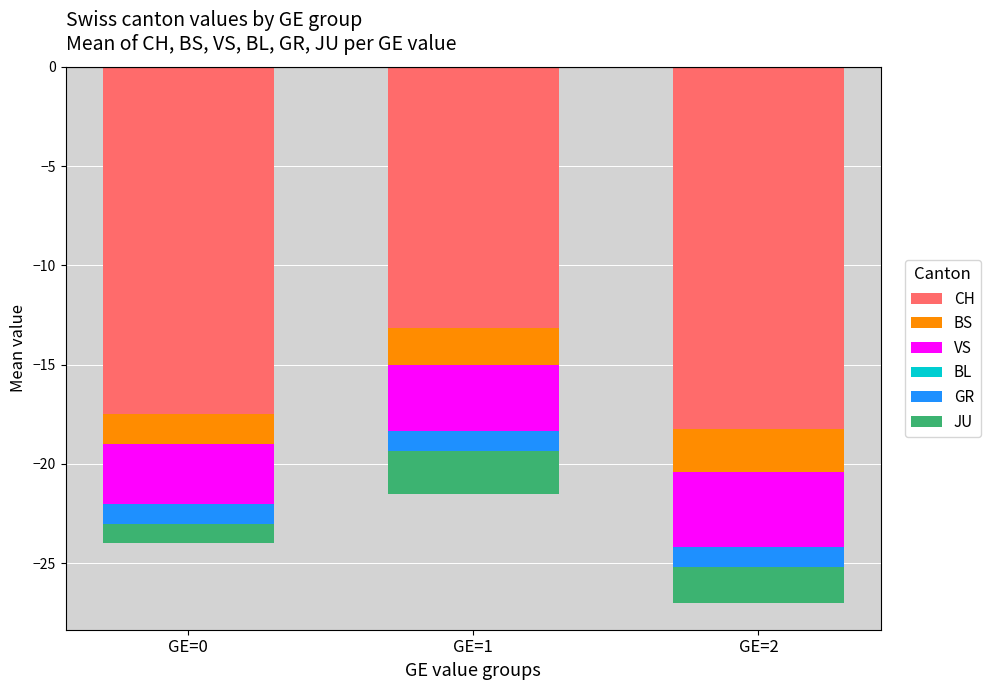

True or false: JU has a value of -1.8 at GE=2.

True